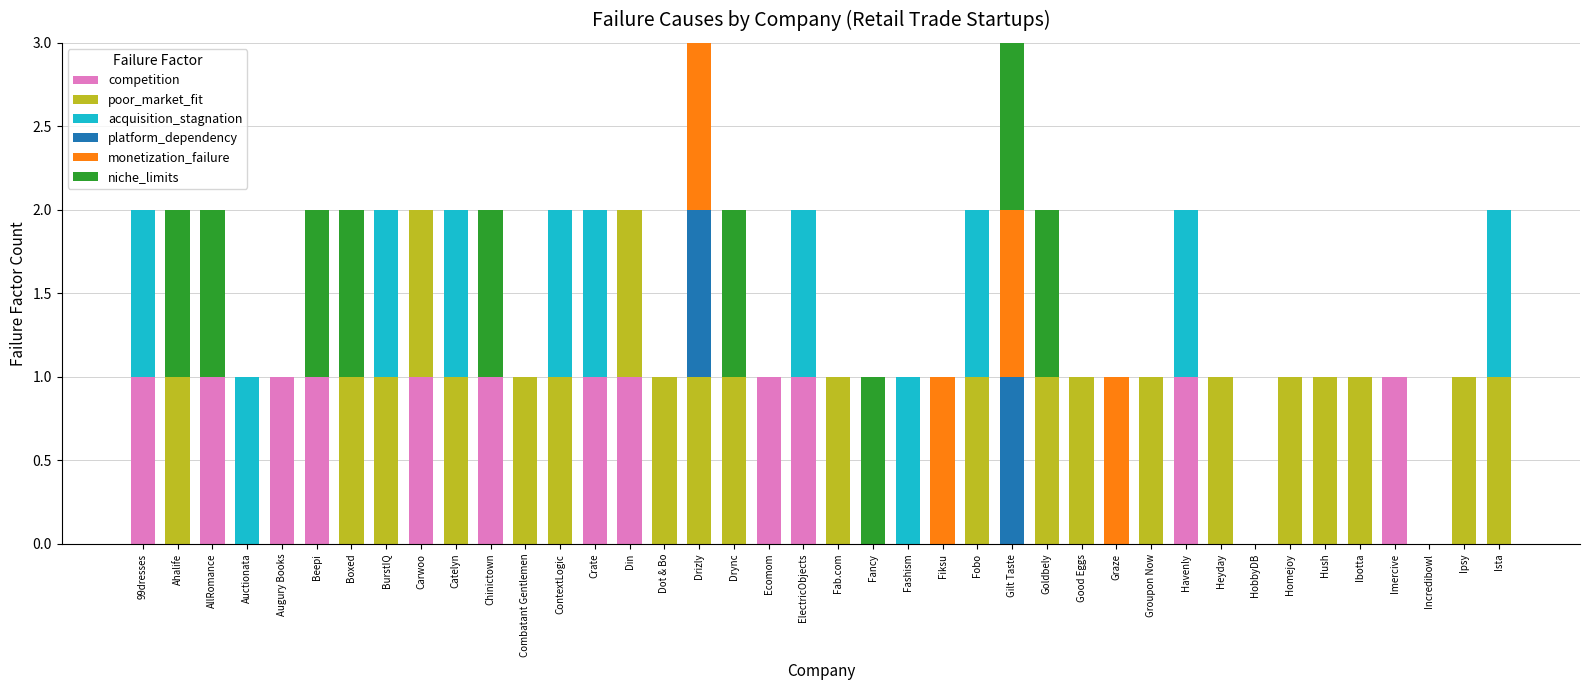

What is the highest value of the competition series?

1